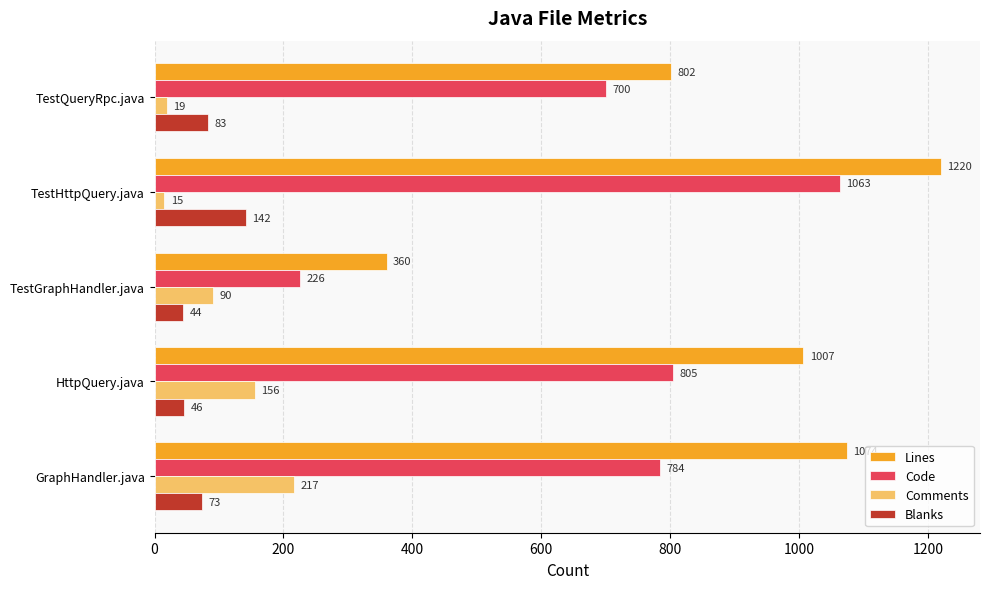

What is the minimum value for Lines?

360